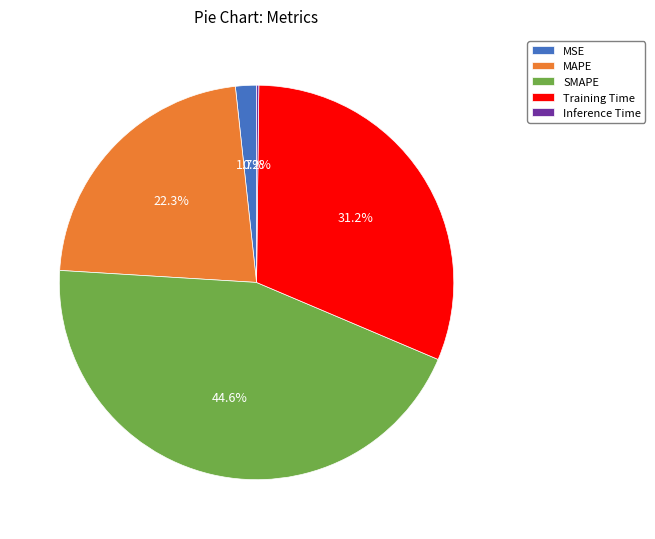

Which slice is the largest?

SMAPE